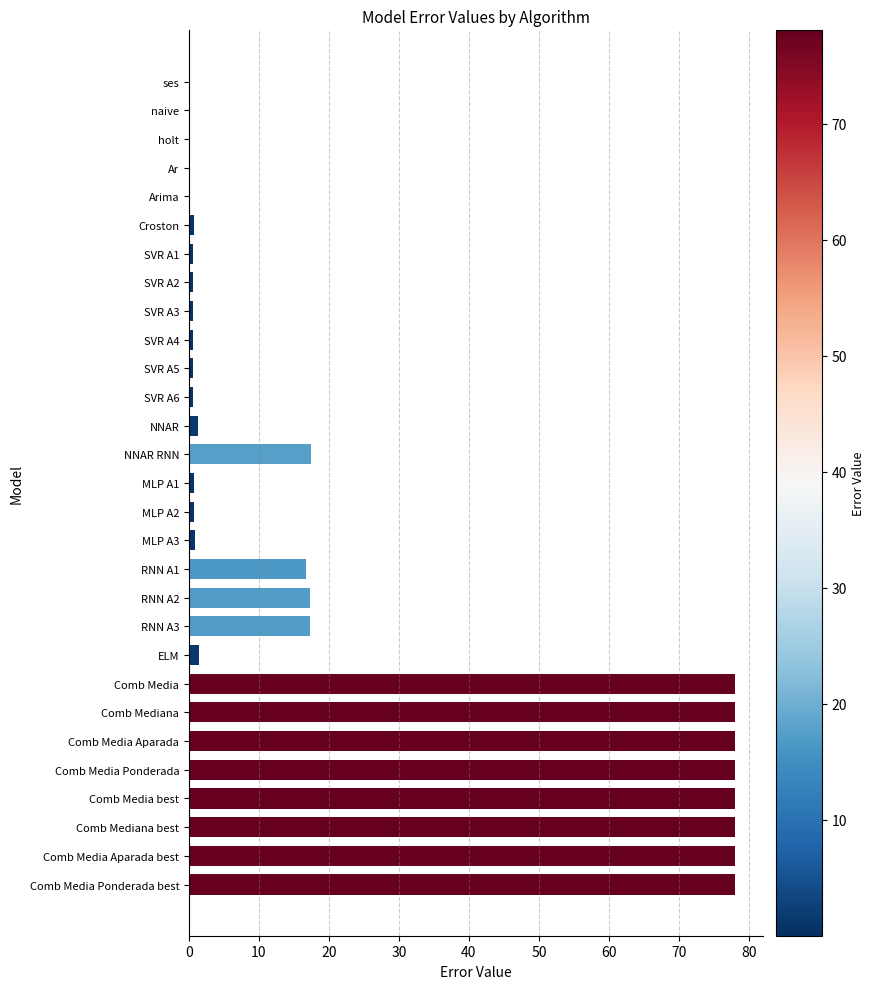

What is the sum of all values?

702.6